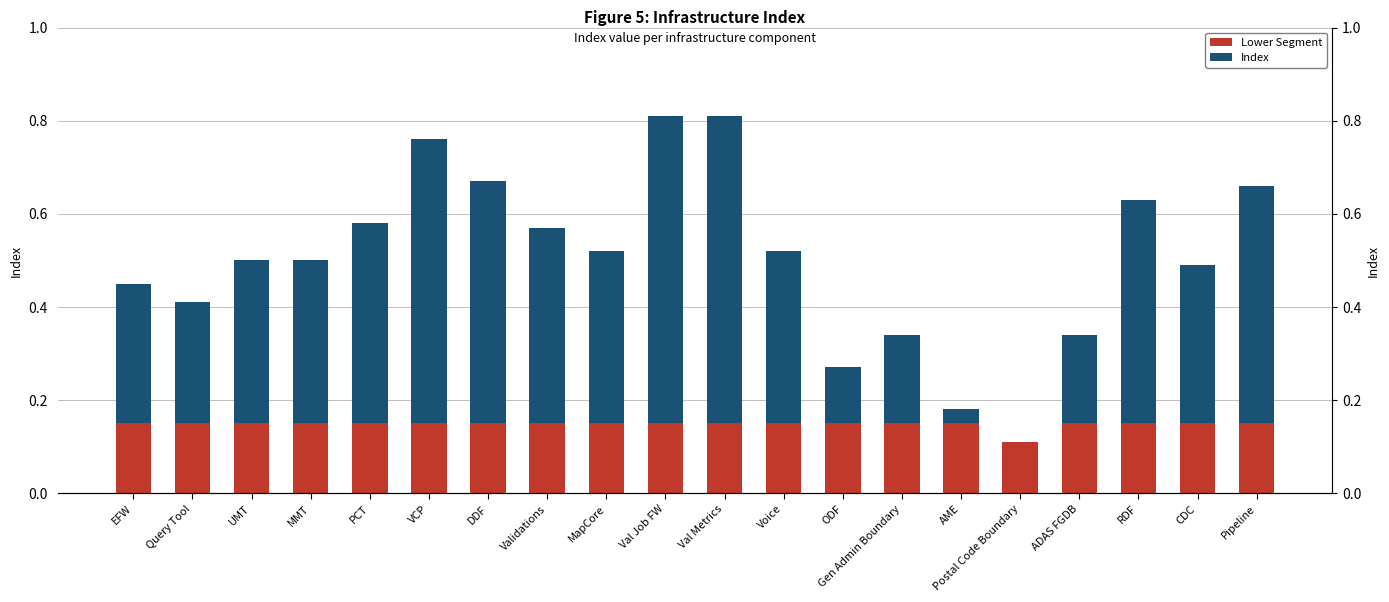

Does the chart contain any negative values?

No